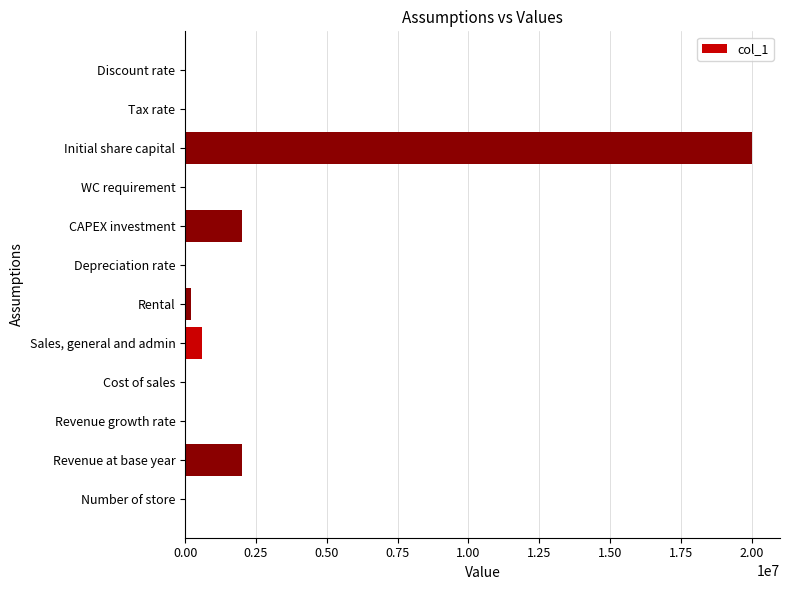

Between Revenue at base year and Number of store, which is larger?

Revenue at base year